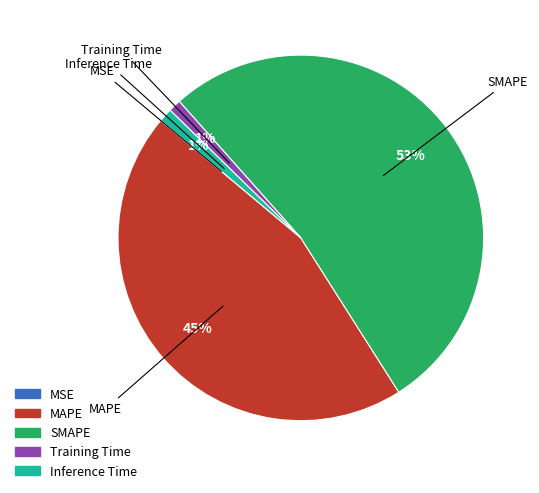

Which slice is the largest?

SMAPE